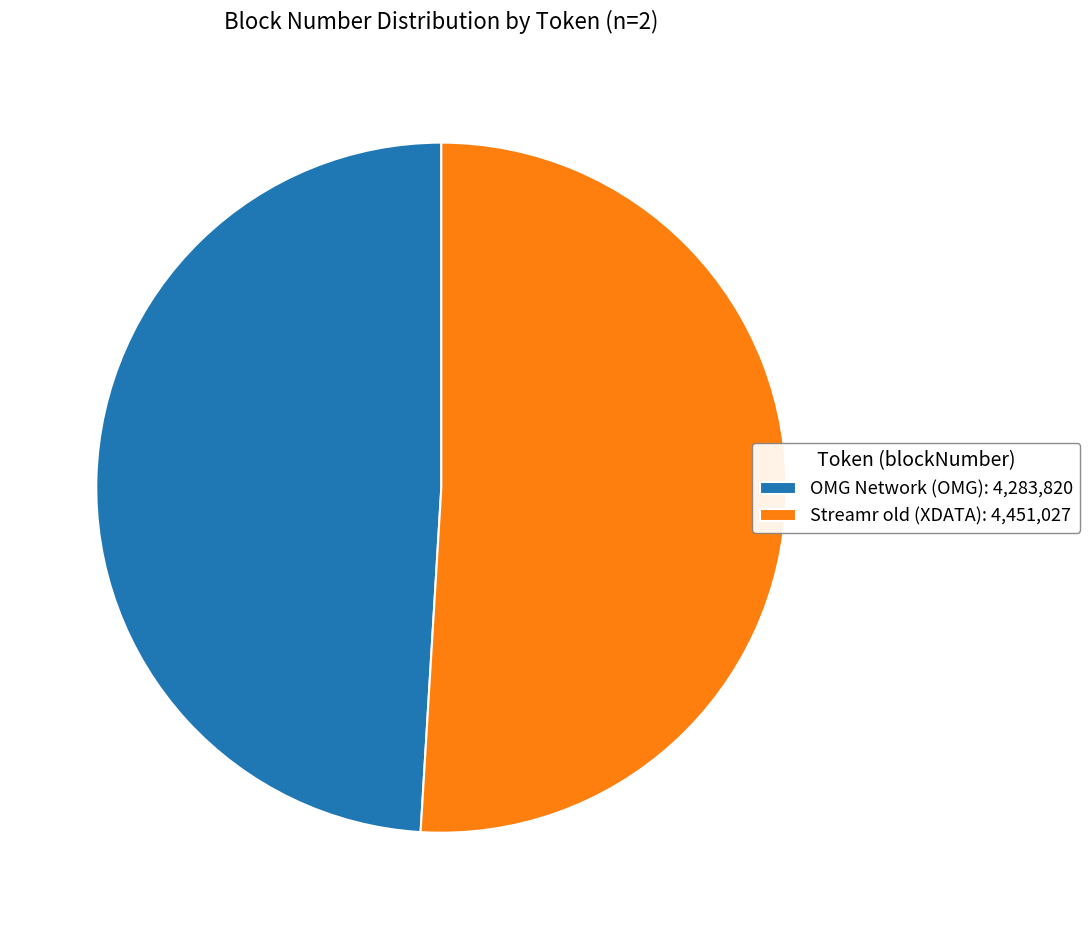

Which slice is the smallest?

OMG Network (OMG)